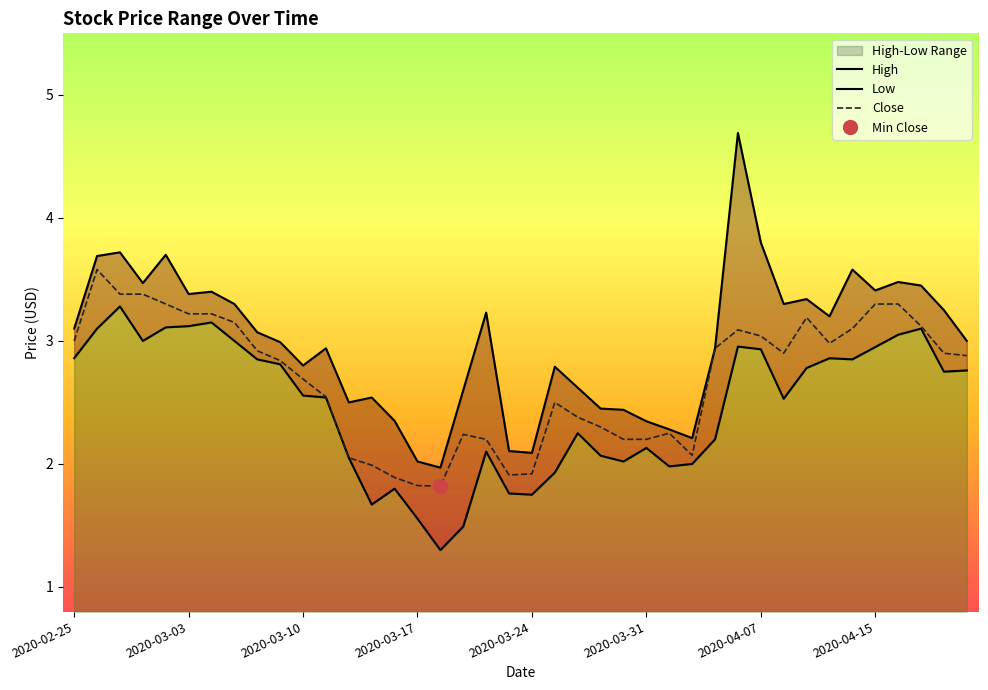

At which label does High first exceed 3?

2020-02-25